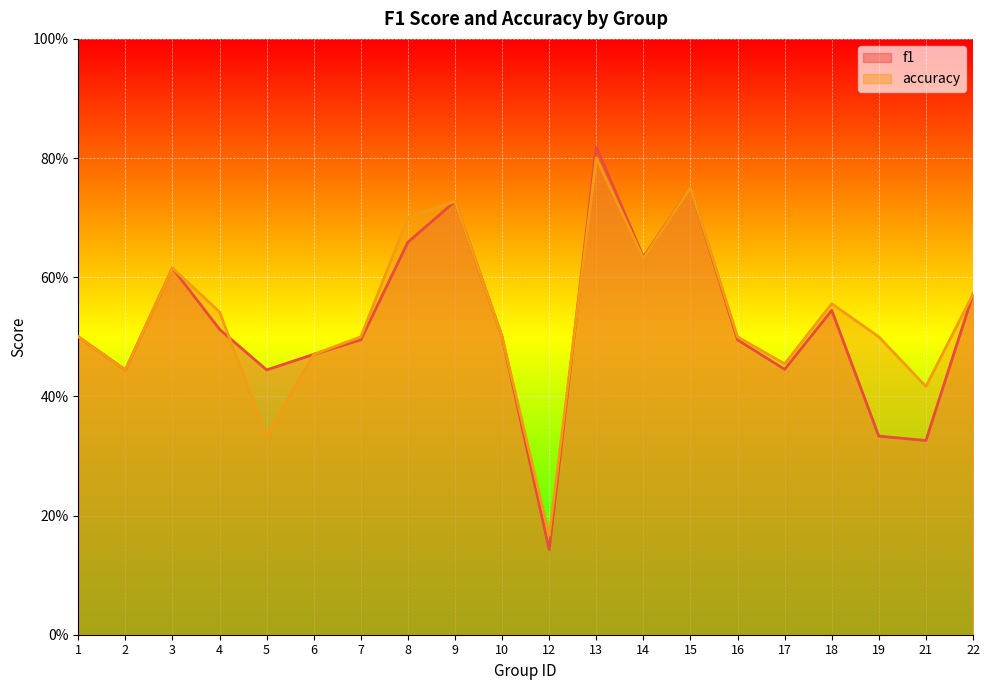

What are all the series names shown in the legend?

f1, accuracy